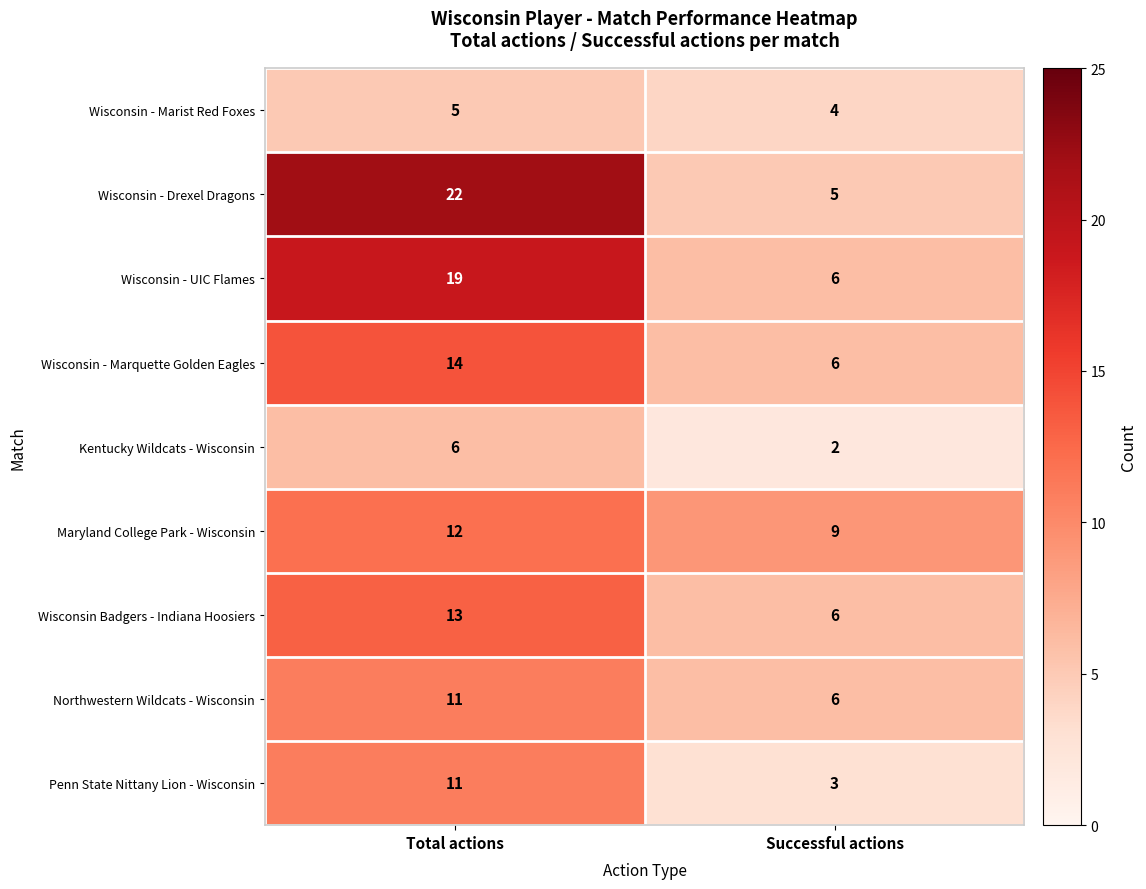

Which category has the lowest value in the Wisconsin - Marquette Golden Eagles series?

Successful actions